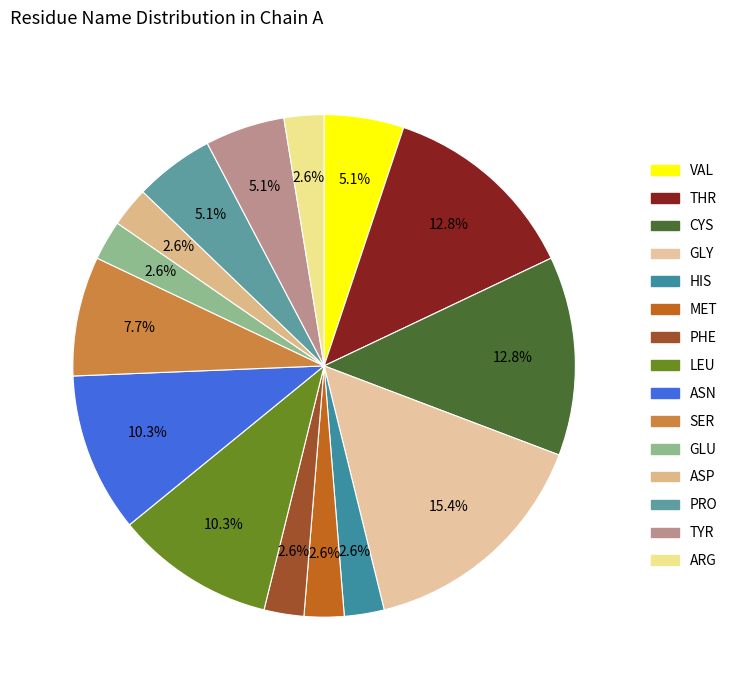

Is there any slice that represents more than half of the pie?

No